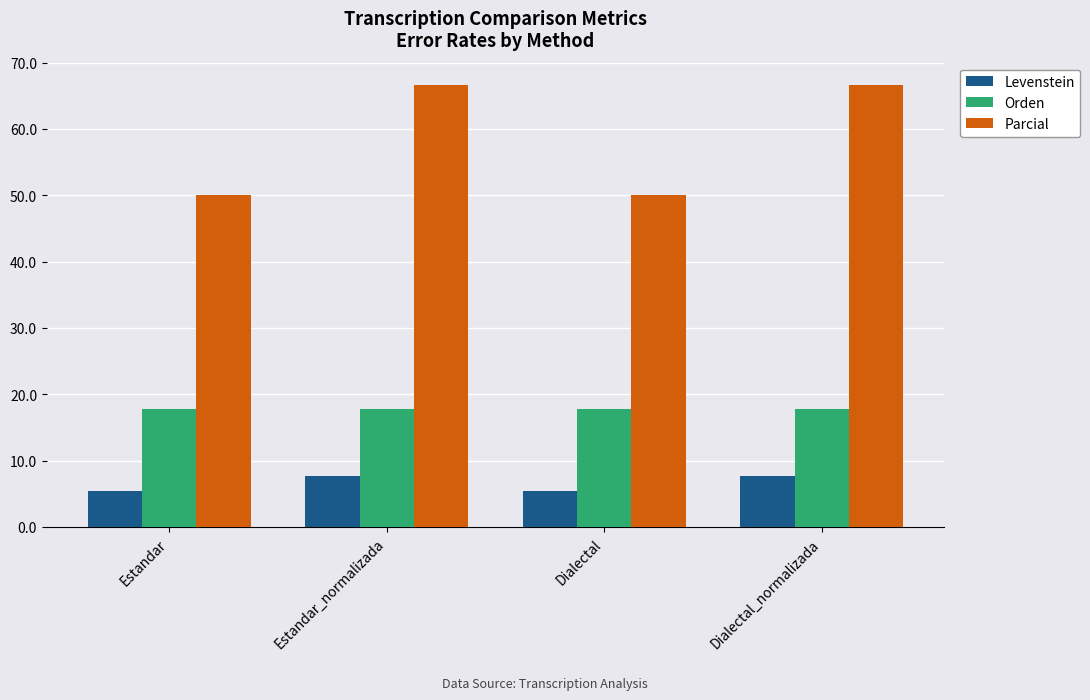

Is it true that Levenstein equals 10.6 at Estandar_normalizada?

False